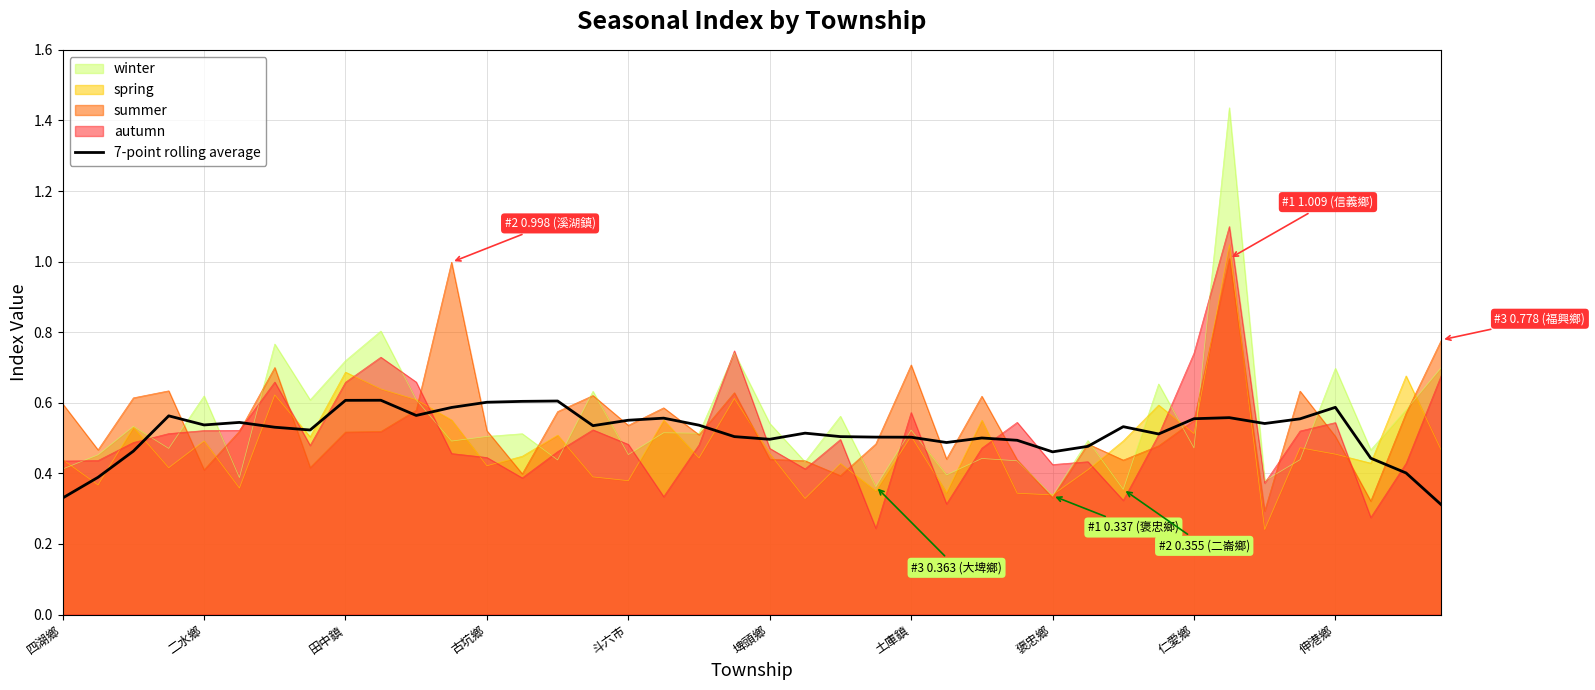

What is the smallest value displayed?

0.3